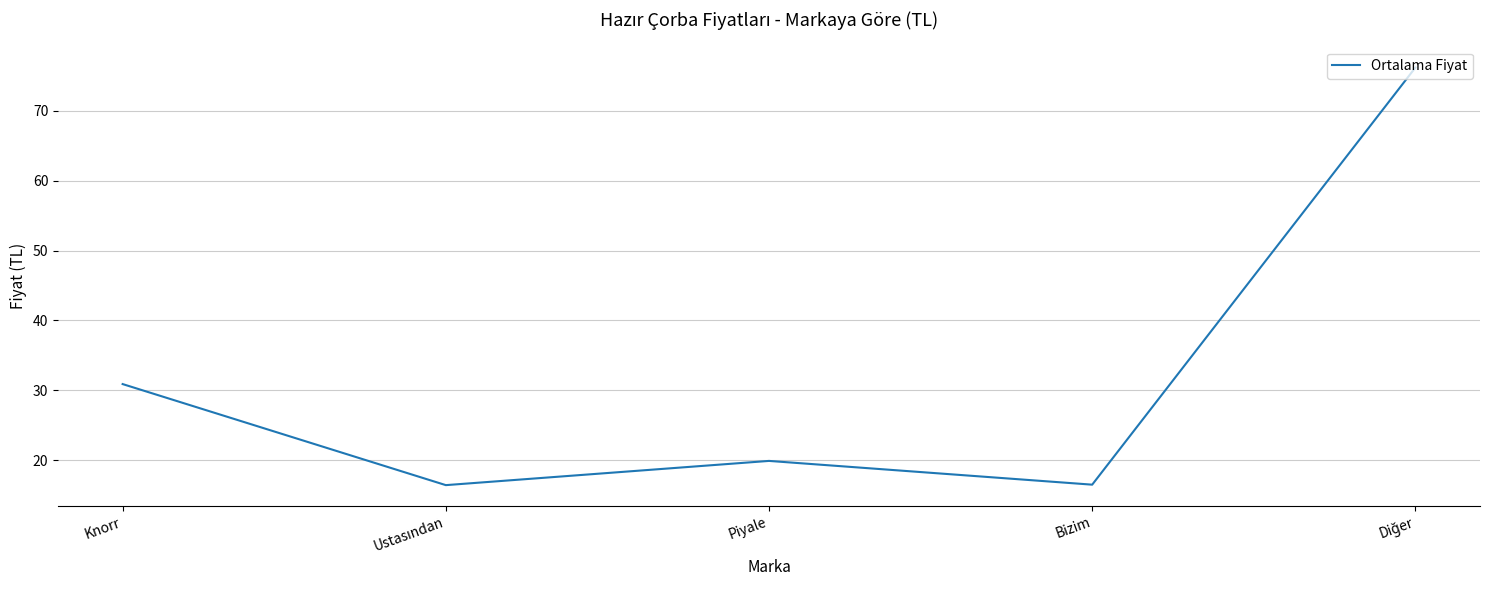

True or false: the data shows 21.6 at Bizim.

False